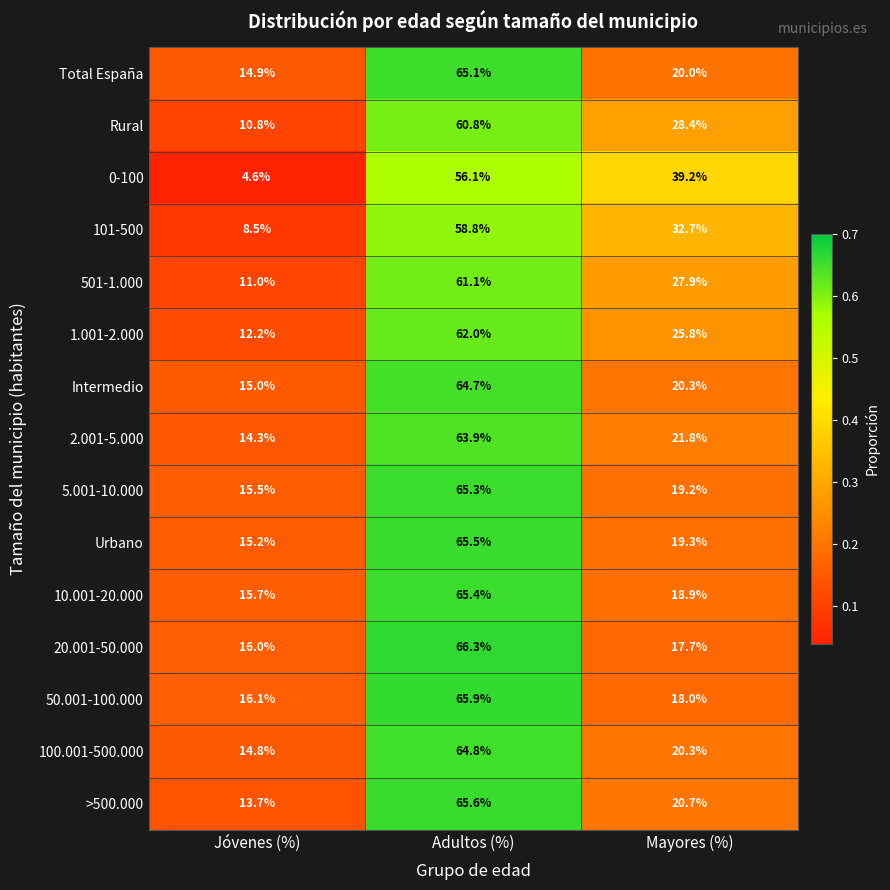

Rank the series by their maximum value, from highest to lowest.

20.001-50.000, 50.001-100.000, >500.000, Urbano, 10.001-20.000, 5.001-10.000, Total España, 100.001-500.000, Intermedio, 2.001-5.000, 1.001-2.000, 501-1.000, Rural, 101-500, 0-100